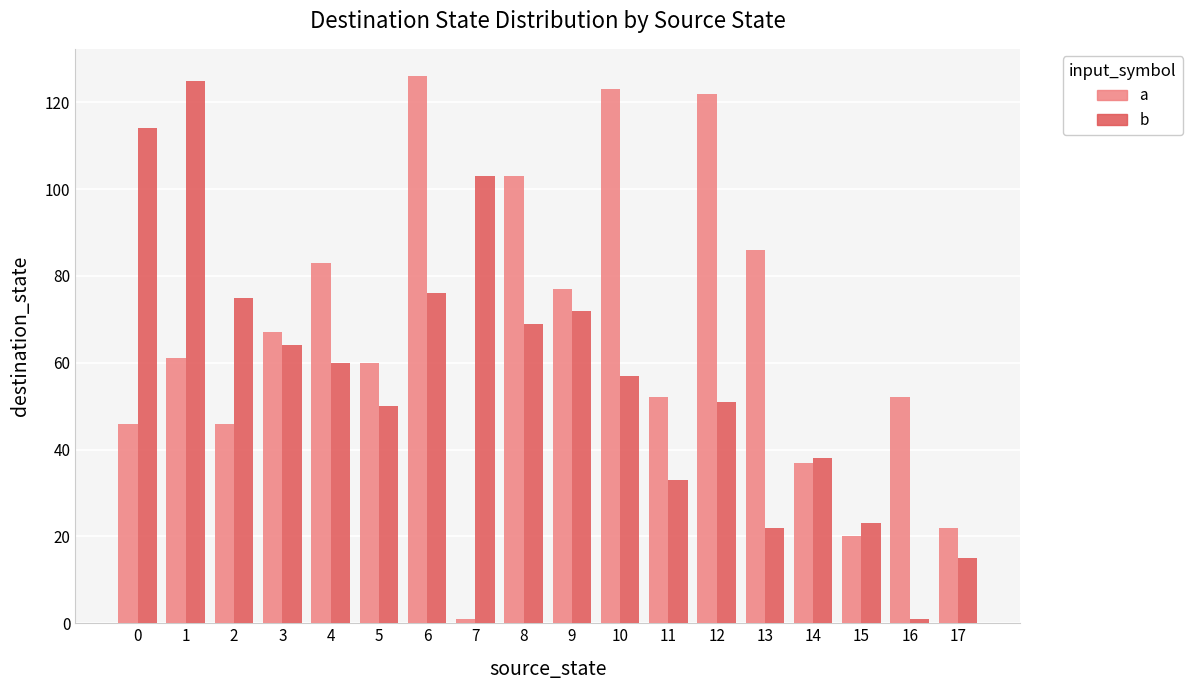

Rank the series by their average value, from lowest to highest.

b, a